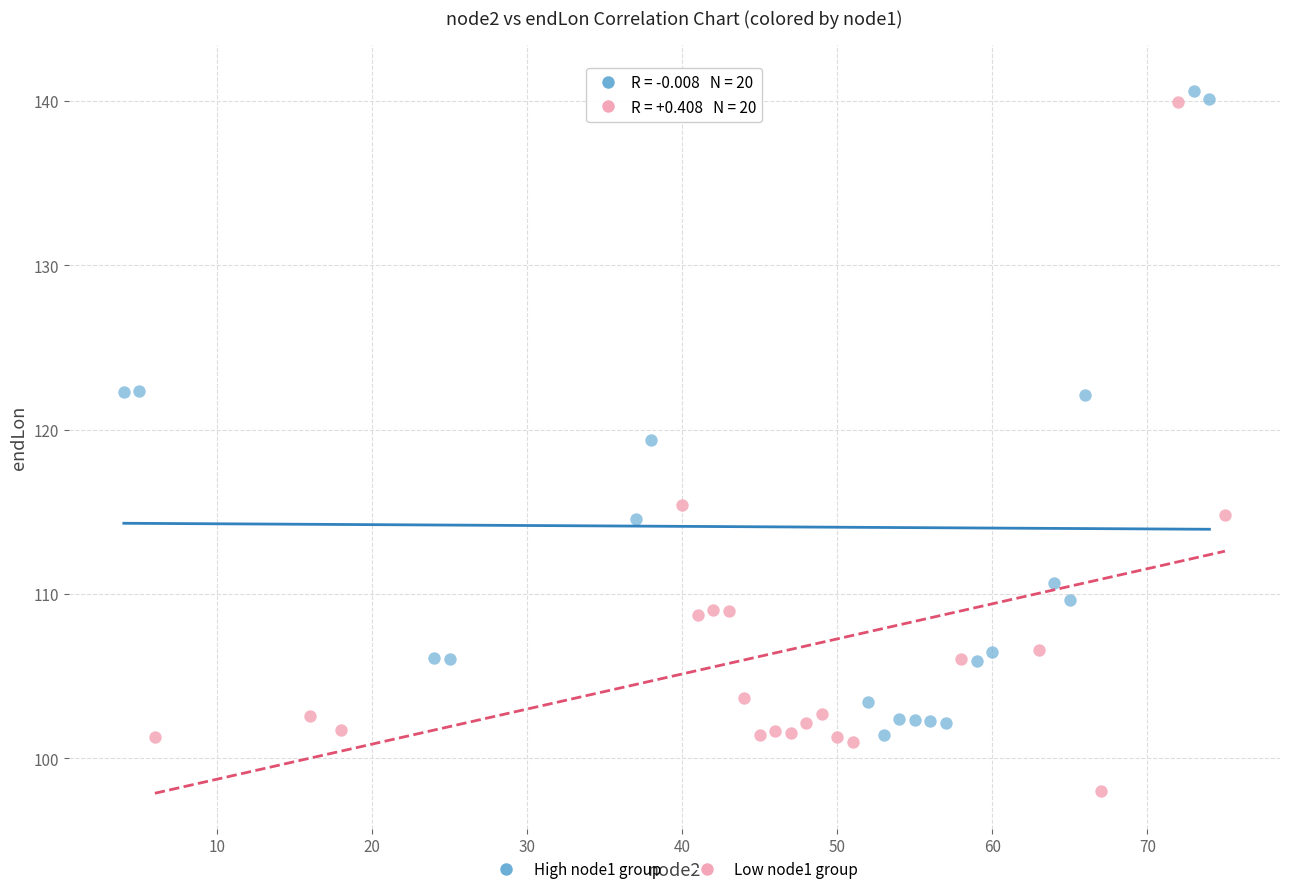

Which series has the widest spread of Y values?

Low node1 group